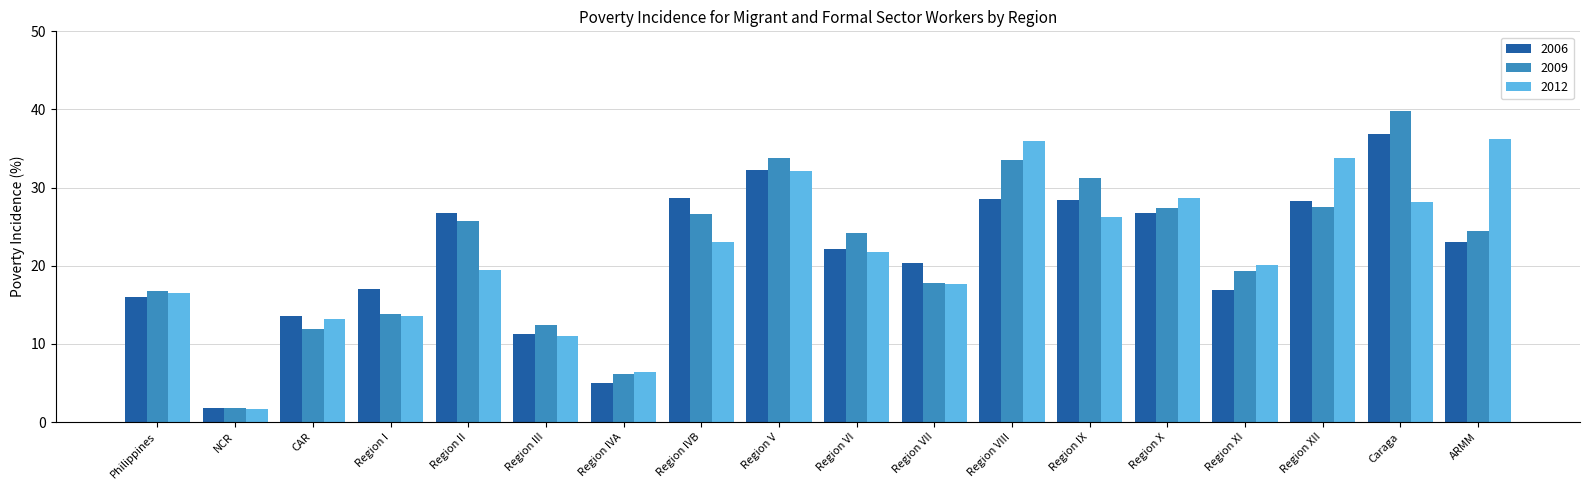

What is the greatest value displayed?

39.8